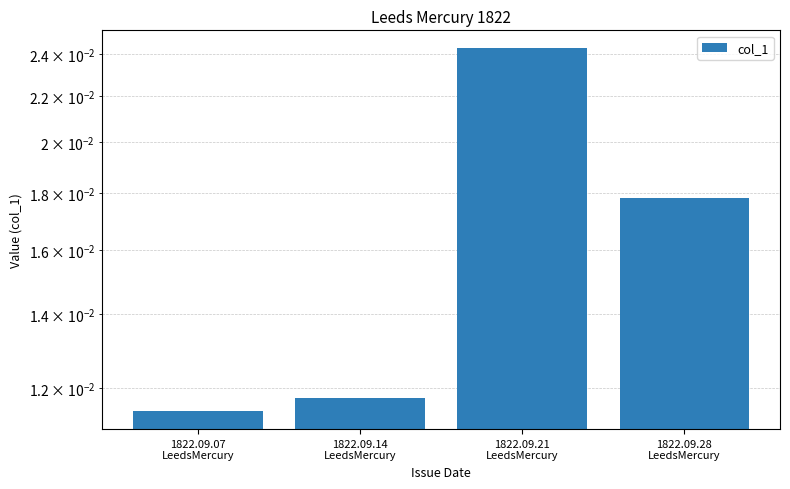

Rank the categories by value from lowest to highest.

1822.09.07
LeedsMercury, 1822.09.14
LeedsMercury, 1822.09.28
LeedsMercury, 1822.09.21
LeedsMercury